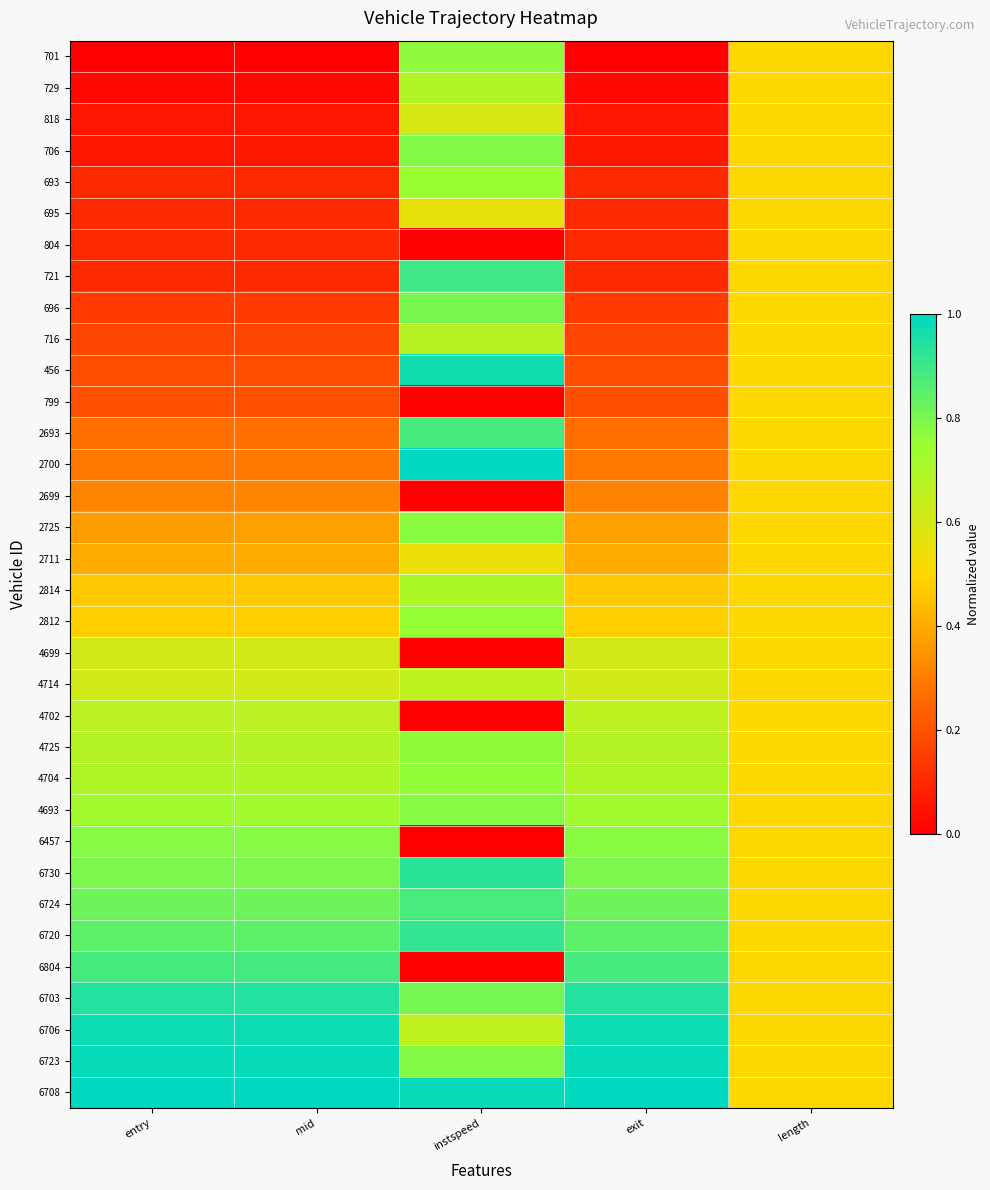

Reading left to right, list all the values displayed in this chart.

701: entry=0.0	mid=0.0	instspeed=0.8	exit=0.0	length=0.5
729: entry=0.0	mid=0.0	instspeed=0.7	exit=0.0	length=0.5
818: entry=0.1	mid=0.1	instspeed=0.6	exit=0.1	length=0.5
706: entry=0.1	mid=0.1	instspeed=0.8	exit=0.1	length=0.5
693: entry=0.1	mid=0.1	instspeed=0.7	exit=0.1	length=0.5
695: entry=0.1	mid=0.1	instspeed=0.6	exit=0.1	length=0.5
804: entry=0.1	mid=0.1	instspeed=0.0	exit=0.1	length=0.5
721: entry=0.1	mid=0.1	instspeed=0.9	exit=0.1	length=0.5
696: entry=0.1	mid=0.1	instspeed=0.8	exit=0.1	length=0.5
716: entry=0.2	mid=0.2	instspeed=0.7	exit=0.2	length=0.5
456: entry=0.2	mid=0.2	instspeed=1.0	exit=0.2	length=0.5
799: entry=0.2	mid=0.2	instspeed=0.0	exit=0.2	length=0.5
2693: entry=0.3	mid=0.3	instspeed=0.9	exit=0.3	length=0.5
2700: entry=0.3	mid=0.3	instspeed=1.0	exit=0.3	length=0.5
2699: entry=0.3	mid=0.3	instspeed=0.0	exit=0.3	length=0.5
2725: entry=0.4	mid=0.4	instspeed=0.8	exit=0.4	length=0.5
2711: entry=0.4	mid=0.4	instspeed=0.5	exit=0.4	length=0.5
2814: entry=0.5	mid=0.5	instspeed=0.7	exit=0.5	length=0.5
2812: entry=0.5	mid=0.5	instspeed=0.8	exit=0.5	length=0.5
4699: entry=0.6	mid=0.6	instspeed=0.0	exit=0.6	length=0.5
4714: entry=0.6	mid=0.6	instspeed=0.7	exit=0.6	length=0.5
4702: entry=0.7	mid=0.7	instspeed=0.0	exit=0.7	length=0.5
4725: entry=0.7	mid=0.7	instspeed=0.8	exit=0.7	length=0.5
4704: entry=0.7	mid=0.7	instspeed=0.8	exit=0.7	length=0.5
4693: entry=0.7	mid=0.7	instspeed=0.8	exit=0.7	length=0.5
6457: entry=0.8	mid=0.8	instspeed=0.0	exit=0.8	length=0.5
6730: entry=0.8	mid=0.8	instspeed=0.9	exit=0.8	length=0.5
6724: entry=0.8	mid=0.8	instspeed=0.9	exit=0.8	length=0.5
6720: entry=0.8	mid=0.8	instspeed=0.9	exit=0.8	length=0.5
6804: entry=0.9	mid=0.9	instspeed=0.0	exit=0.9	length=0.5
6703: entry=0.9	mid=0.9	instspeed=0.8	exit=0.9	length=0.5
6706: entry=1.0	mid=1.0	instspeed=0.7	exit=1.0	length=0.5
6723: entry=1.0	mid=1.0	instspeed=0.8	exit=1.0	length=0.5
6708: entry=1.0	mid=1.0	instspeed=1.0	exit=1.0	length=0.5